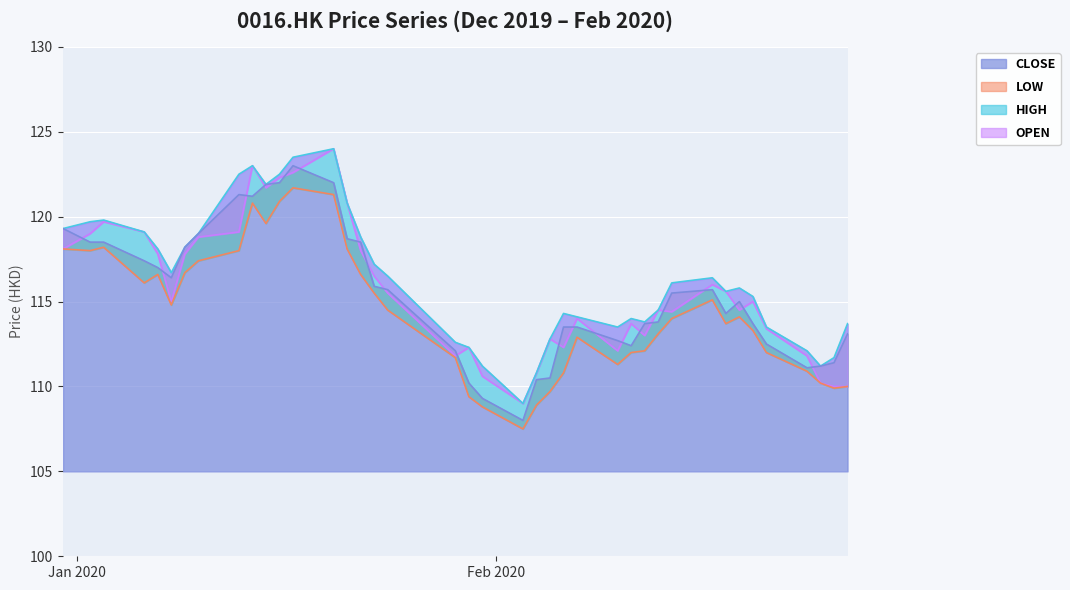

Where is LOW nearest to the value 114?

2020-02-14